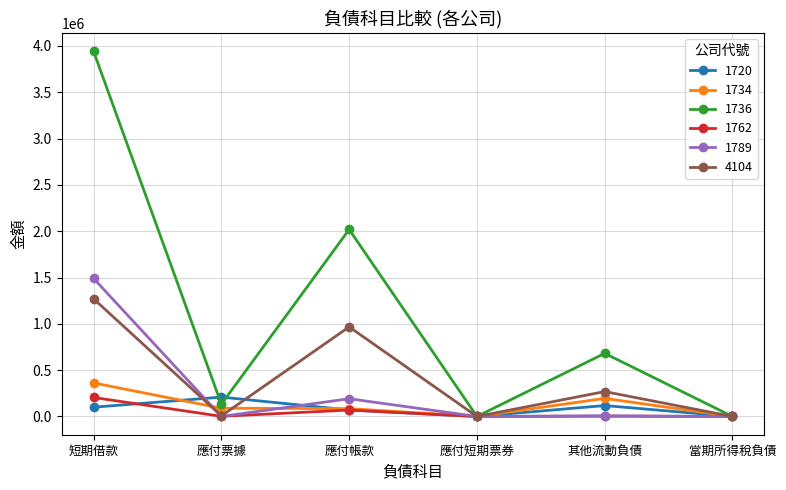

True or false: 4104 has more than 0 interior local peaks.

True